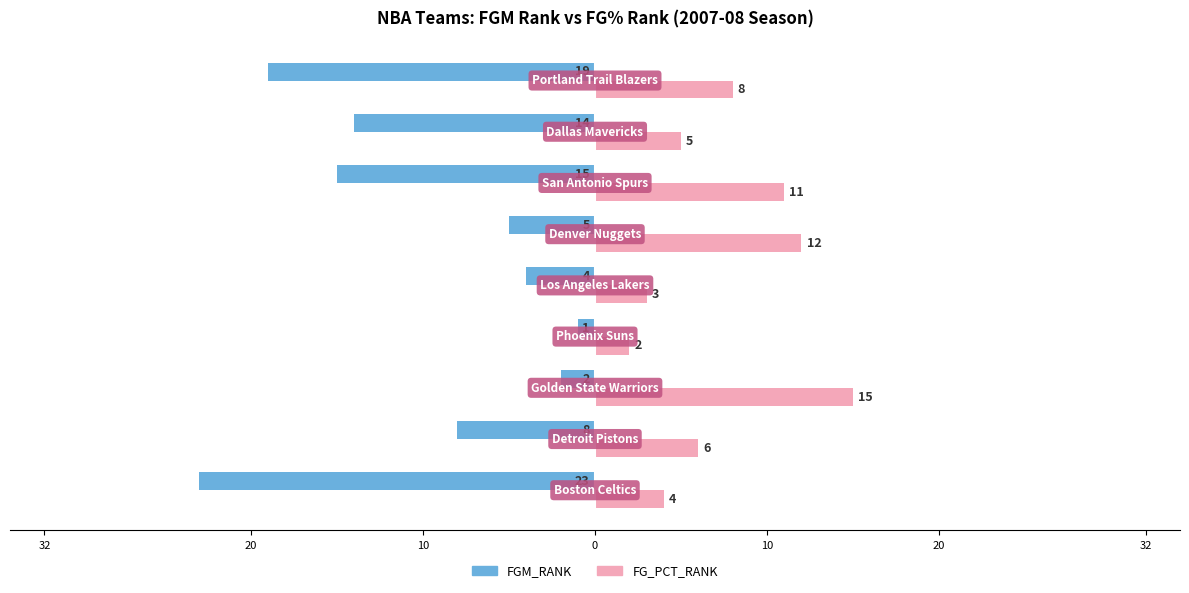

What are all the series names shown in the legend?

FGM_RANK, FG_PCT_RANK